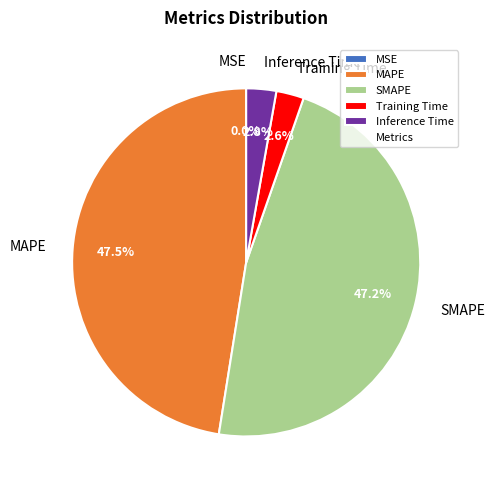

Which has a higher value, MAPE or Inference Time?

MAPE